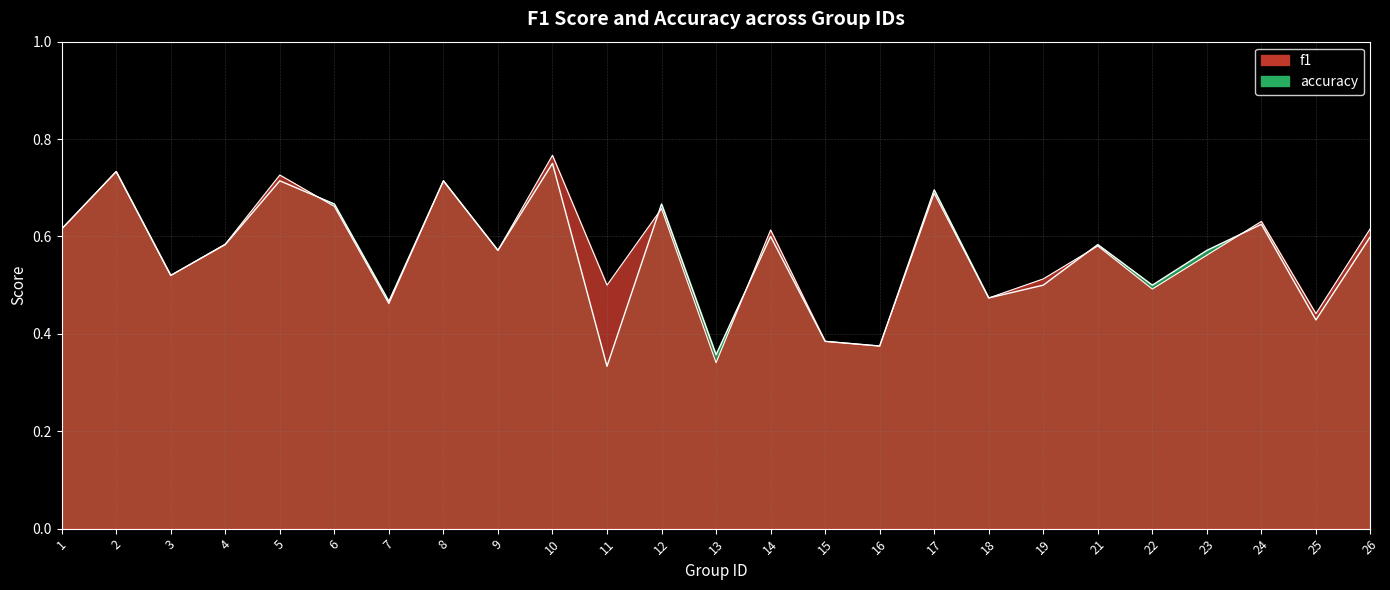

Count the f1 values in the range 0 to 1.

25